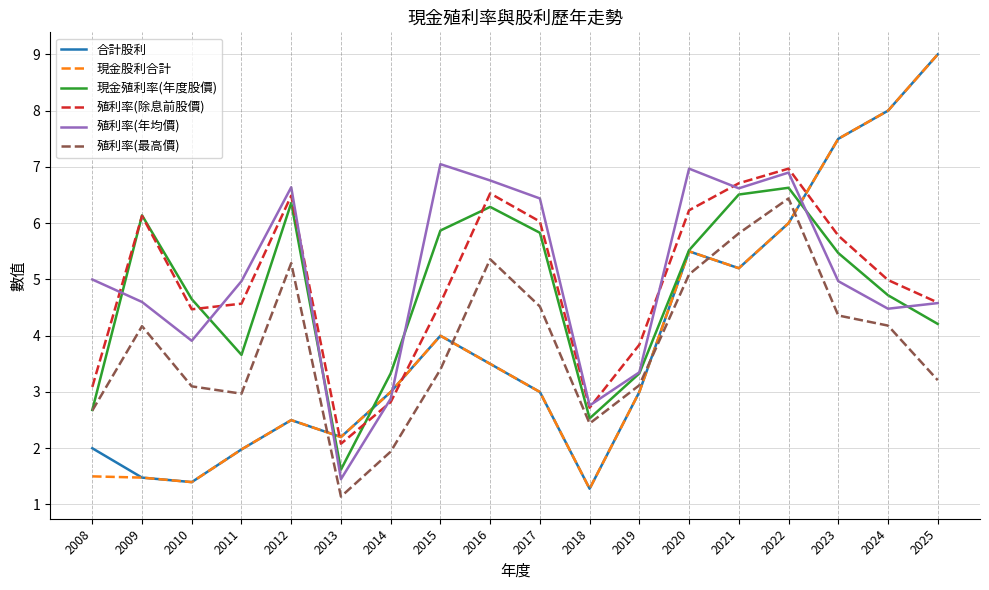

Is the value of 殖利率(最高價) at 2022 greater than the value of 殖利率(年均價) at 2008?

Yes